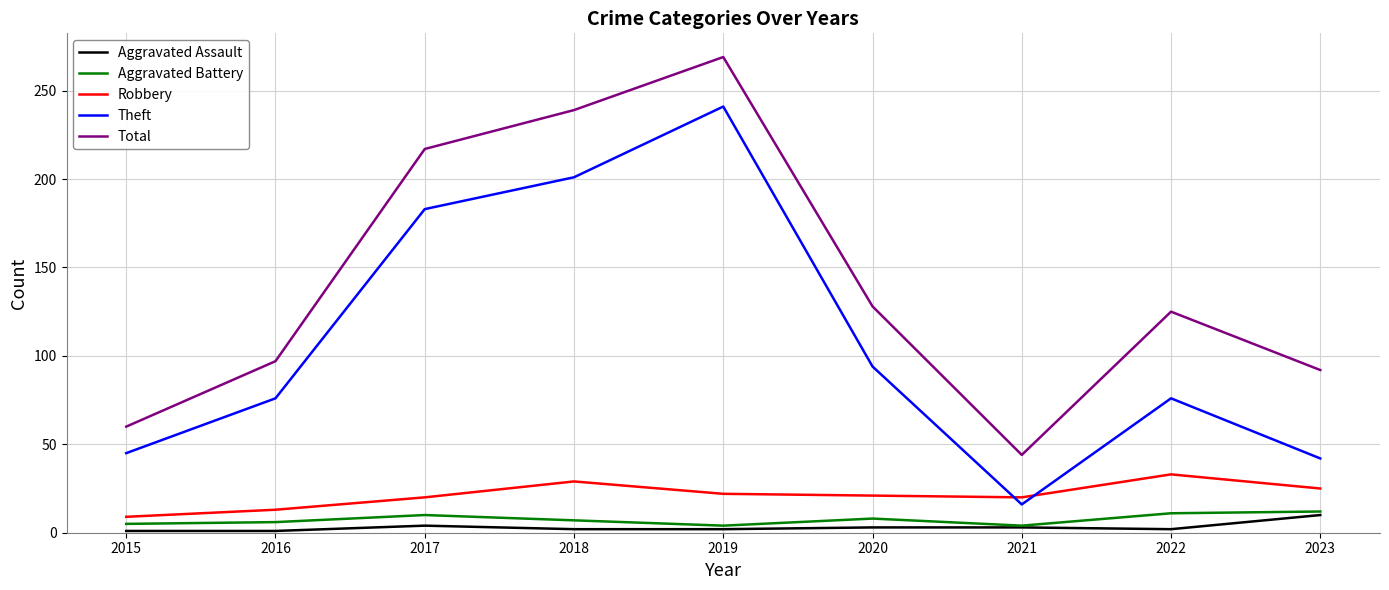

Which series has the largest total across all categories?

Total